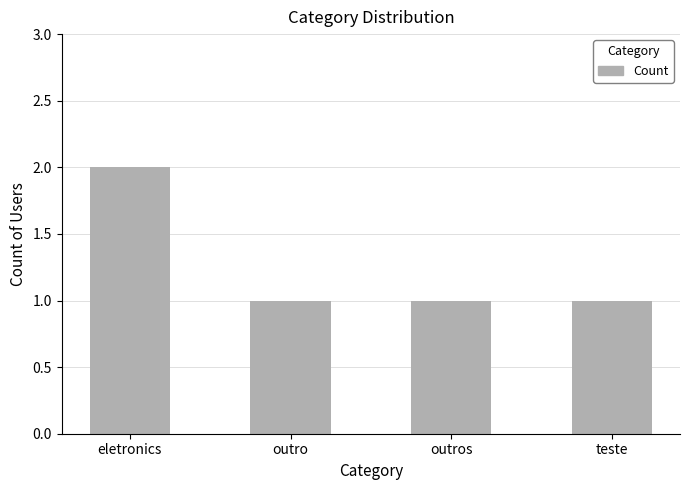

What is the sum of all values?

5